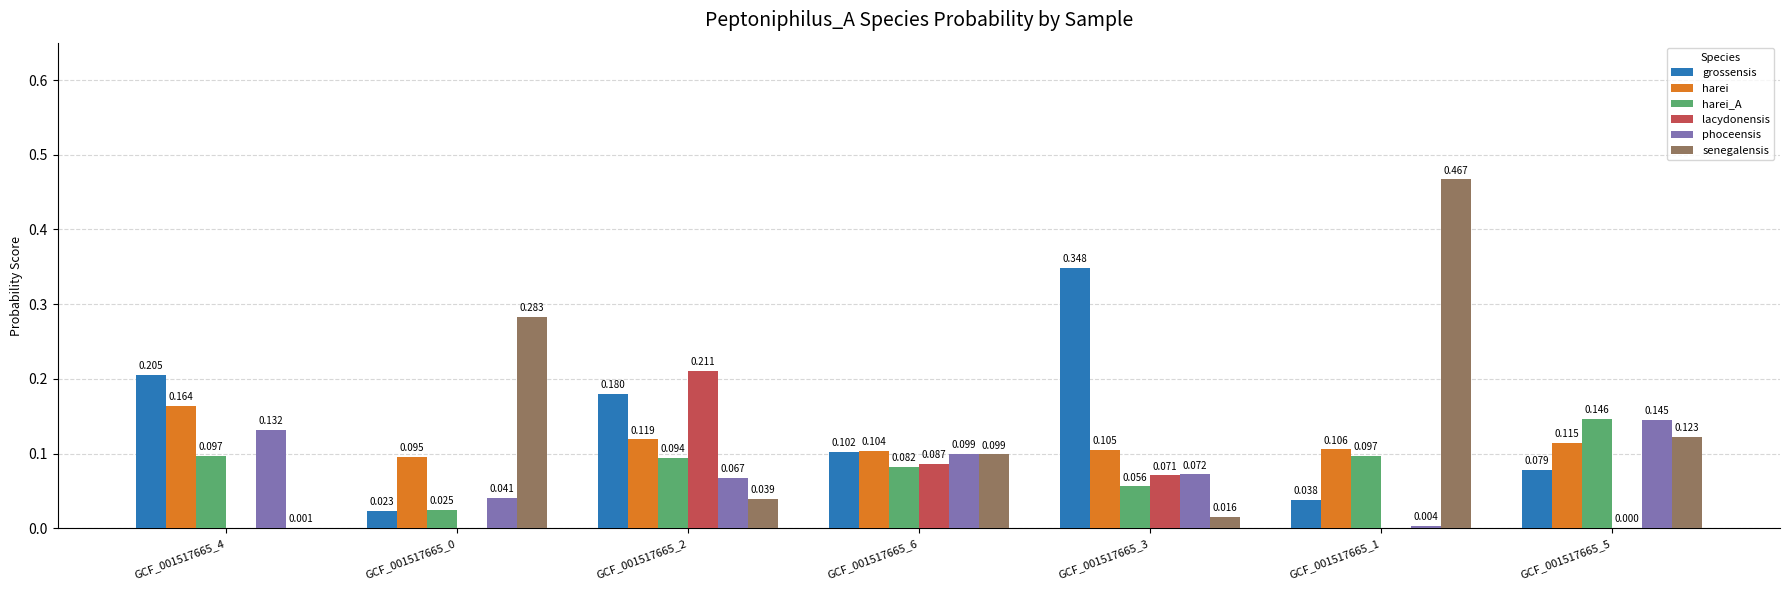

Which series changed the most between GCF_001517665_0 and GCF_001517665_1?

senegalensis